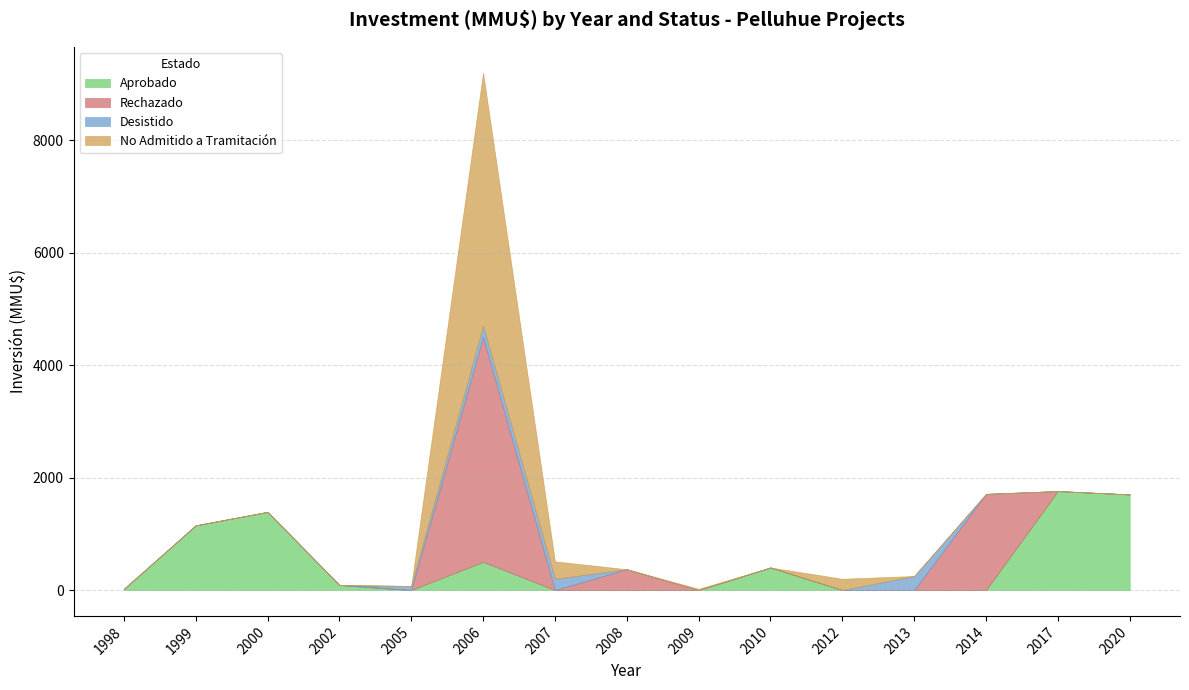

At 2013, list the series in order from smallest to largest.

Aprobado, Rechazado, No Admitido a Tramitación, Desistido